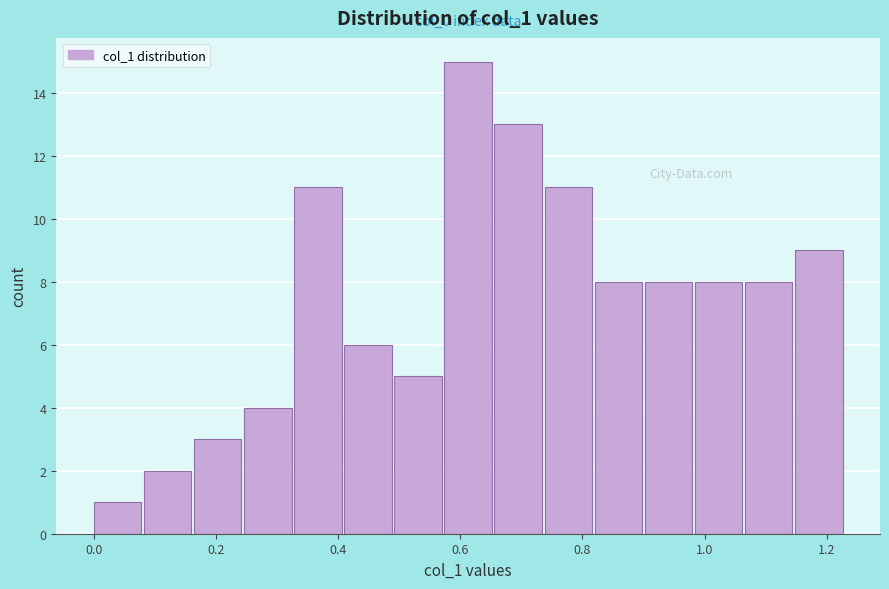

Which range on the x-axis has the tallest bar?

0.574 to 0.656